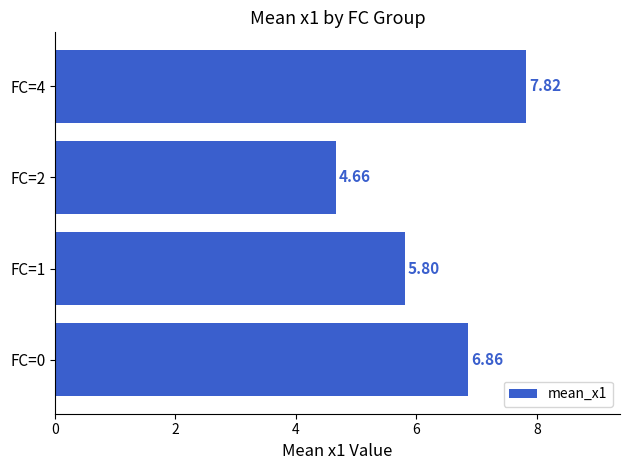

What is the maximum value shown in the chart?

7.8